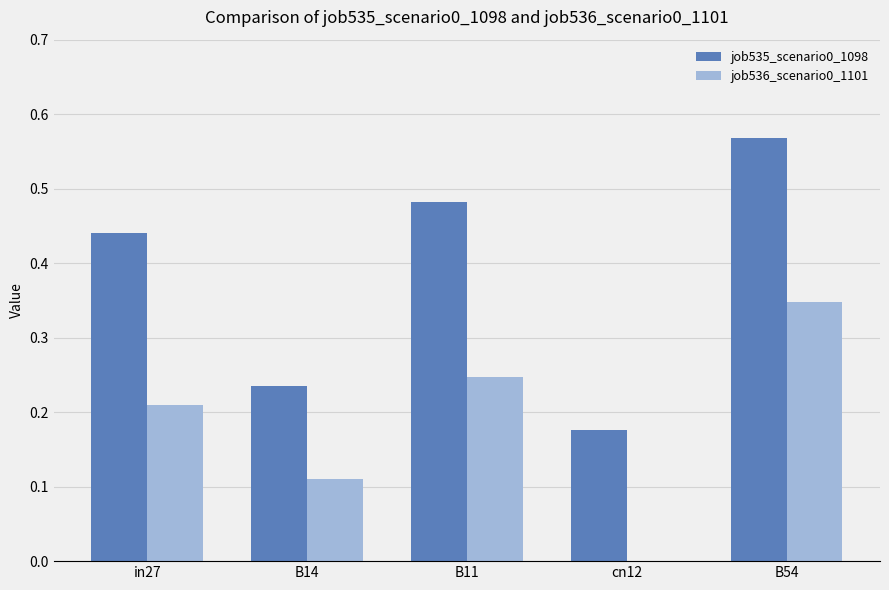

What are all the series names shown in the legend?

job535_scenario0_1098, job536_scenario0_1101